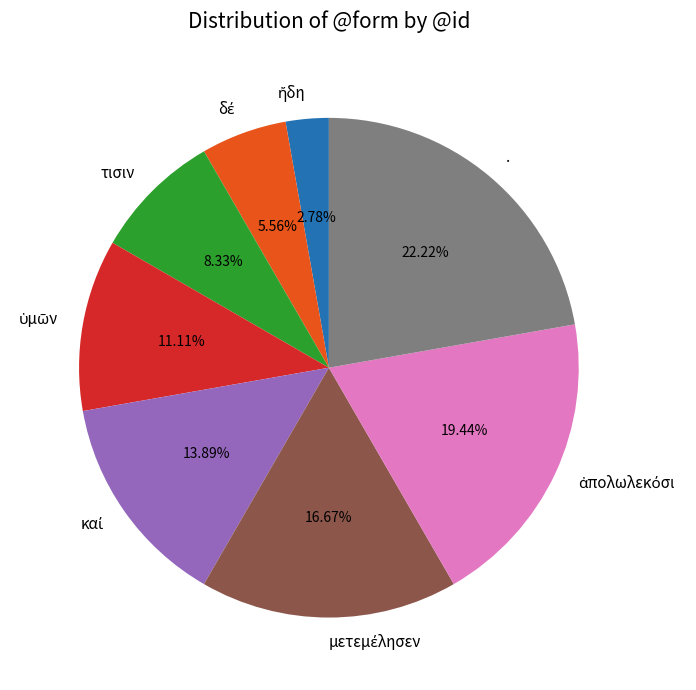

The τισιν slice represents 8% of the pie. True or false?

True